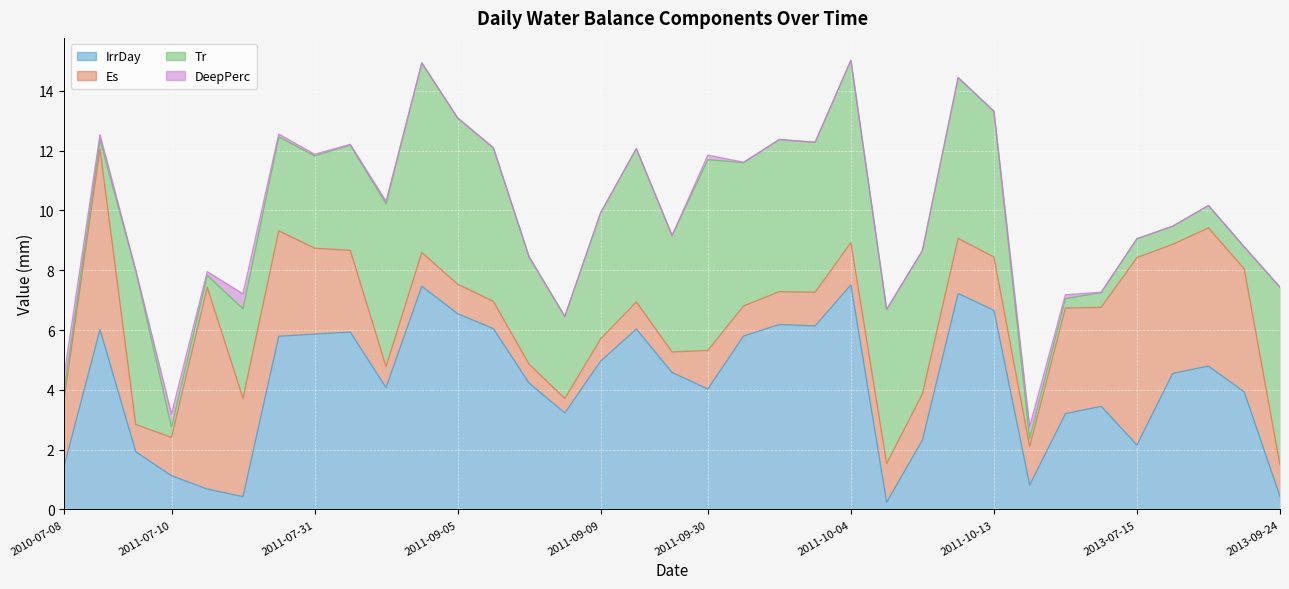

At how many categories does at least one series exceed 4?

28